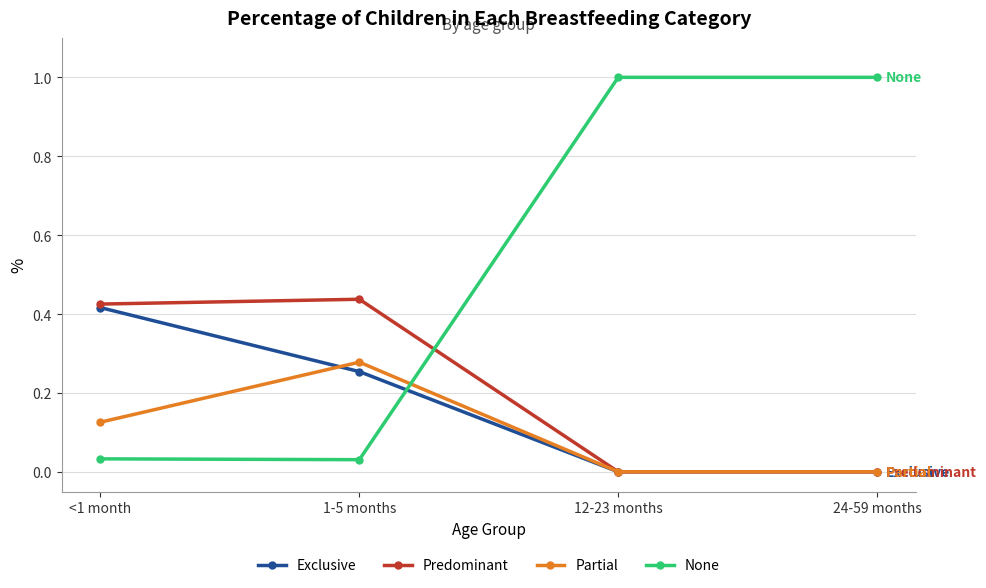

Is it true that None equals 0.0 at <1 month?

True